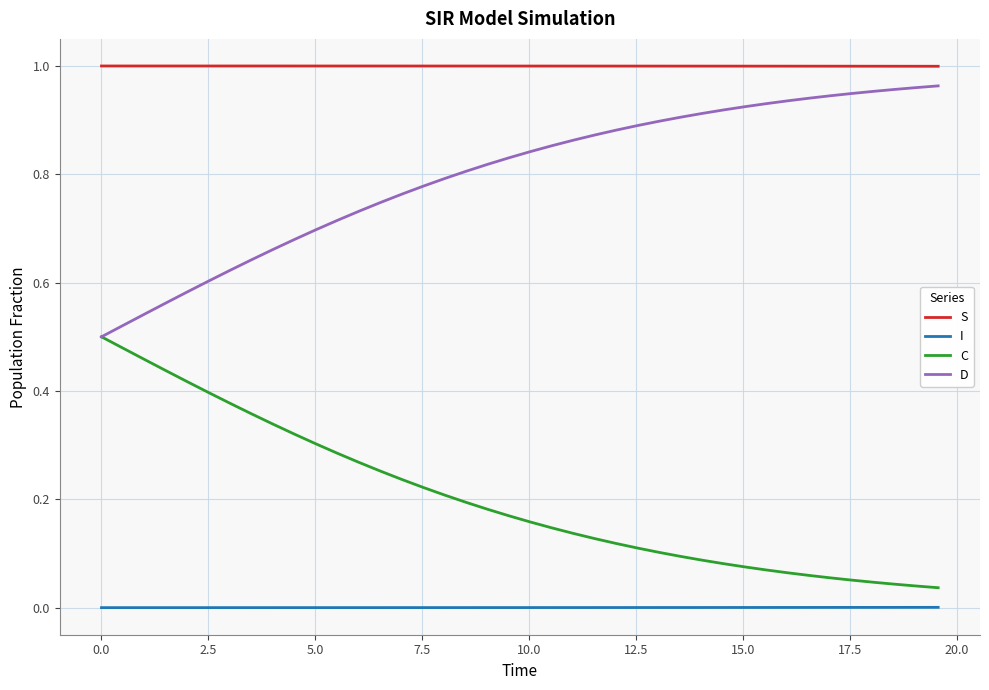

True or false: I and C cross at least once.

False